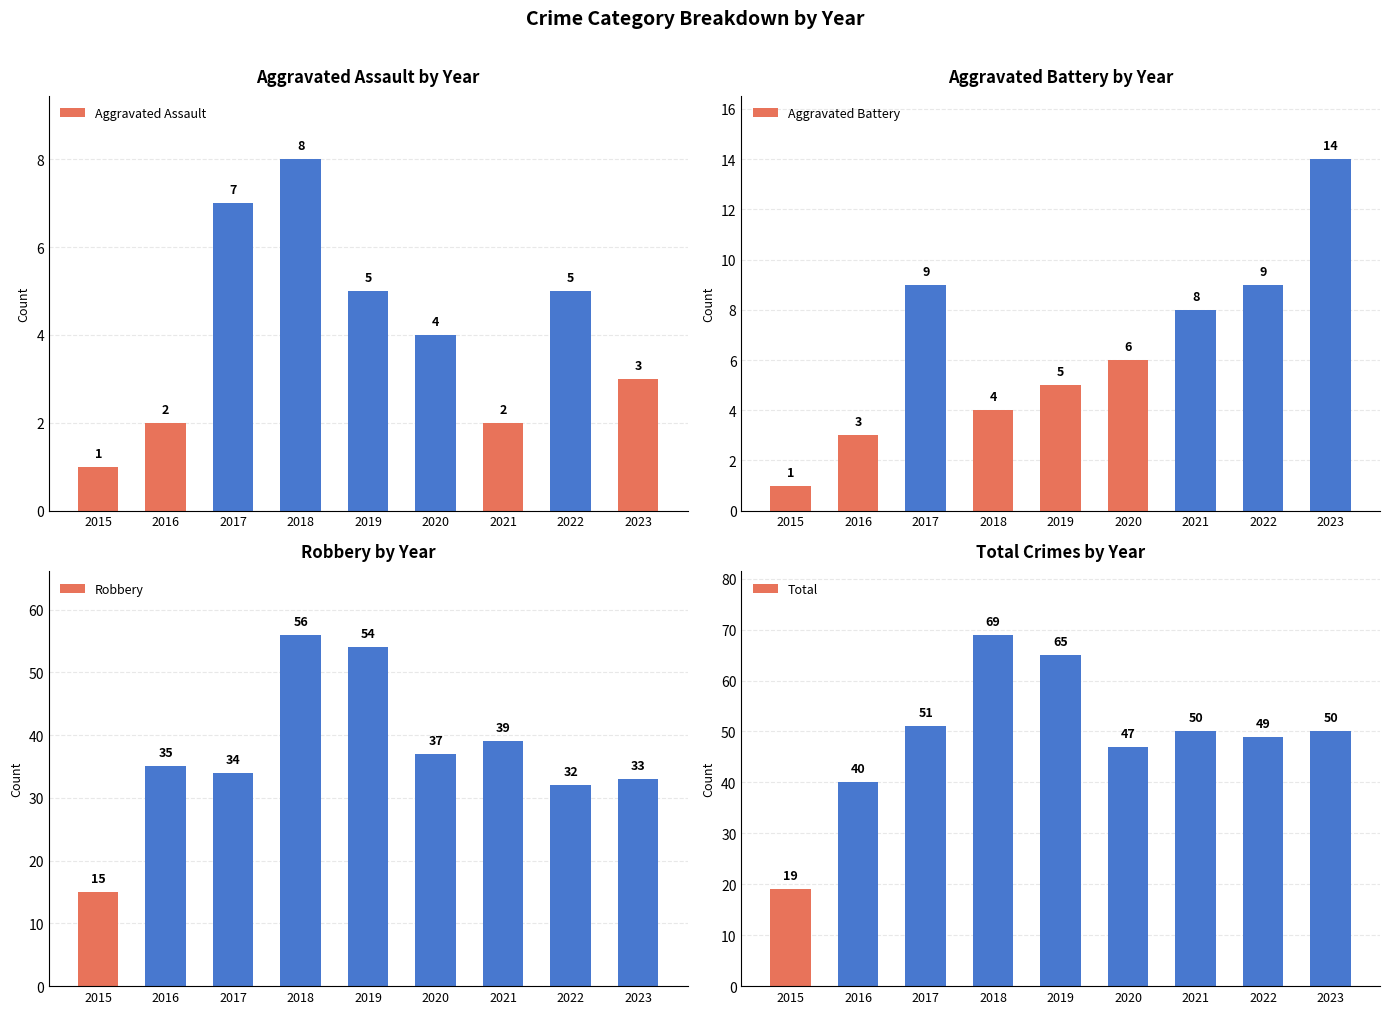

Where does the Aggravated Battery series first go above 6?

2017